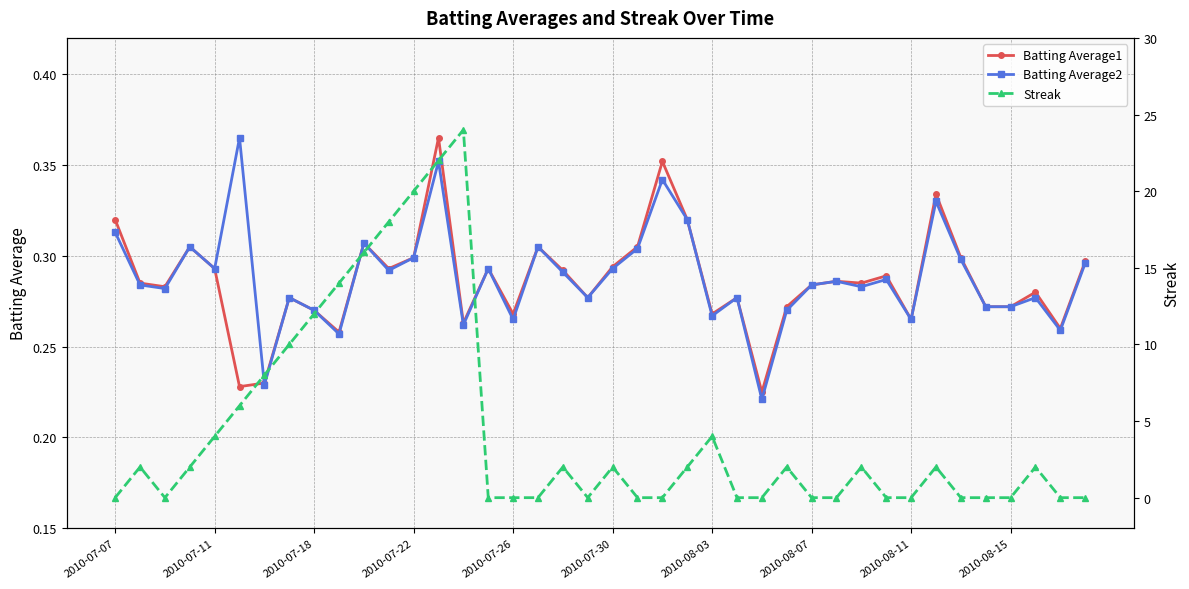

How many categories are shown in the chart?

40